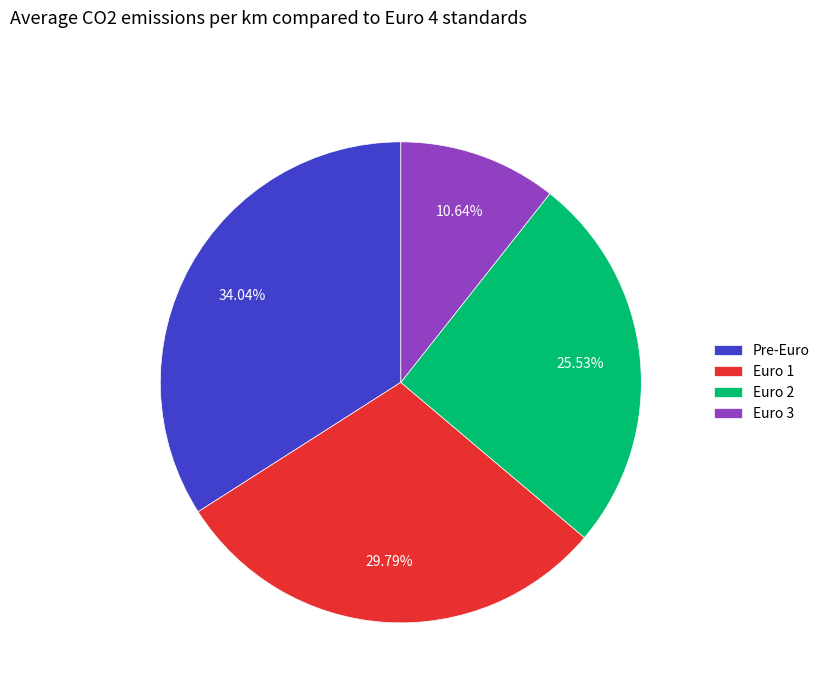

Count the number of slices in the pie.

4